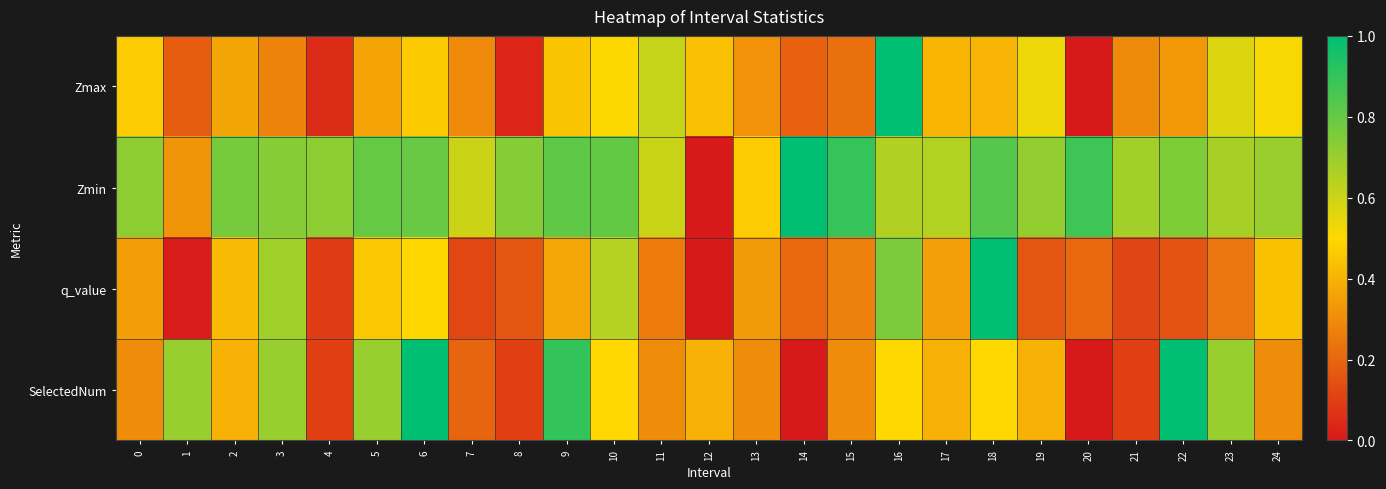

Which series has the widest spread of values?

Zmax